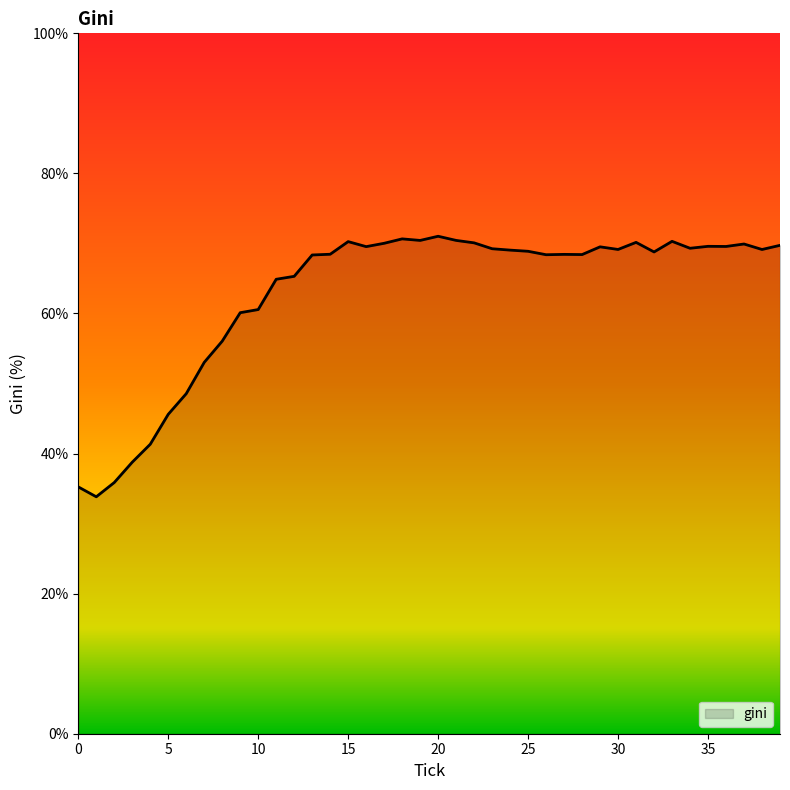

What is the minimum value shown in the chart?

33.8